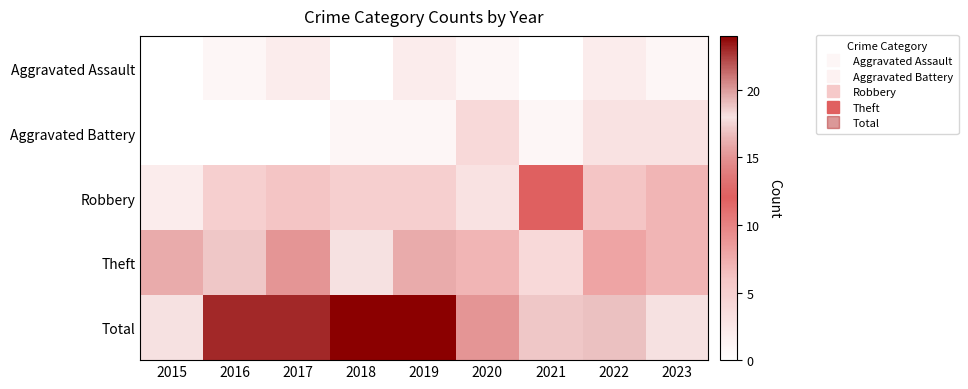

Reading right to left, what are all the values shown in this chart?

Aggravated Assault: 2023=1	2022=2	2021=0	2020=1	2019=2	2018=0	2017=2	2016=1	2015=0
Aggravated Battery: 2023=3	2022=3	2021=1	2020=4	2019=1	2018=1	2017=0	2016=0	2015=0
Robbery: 2023=7	2022=6	2021=12	2020=3	2019=5	2018=5	2017=6	2016=5	2015=2
Theft: 2023=7	2022=8	2021=4	2020=7	2019=16	2018=18	2017=15	2016=17	2015=16
Total: 2023=18	2022=19	2021=17	2020=15	2019=24	2018=24	2017=23	2016=23	2015=18